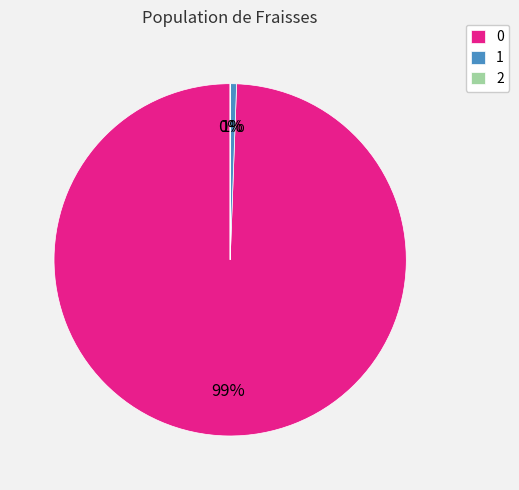

The 0 slice represents 99% of the pie. True or false?

True